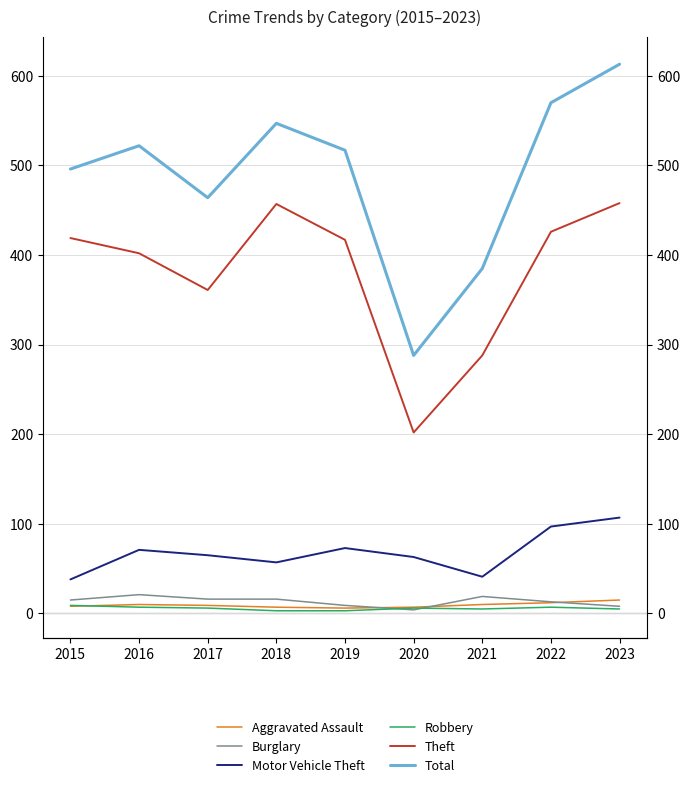

Where is the first local maximum for Robbery?

2020